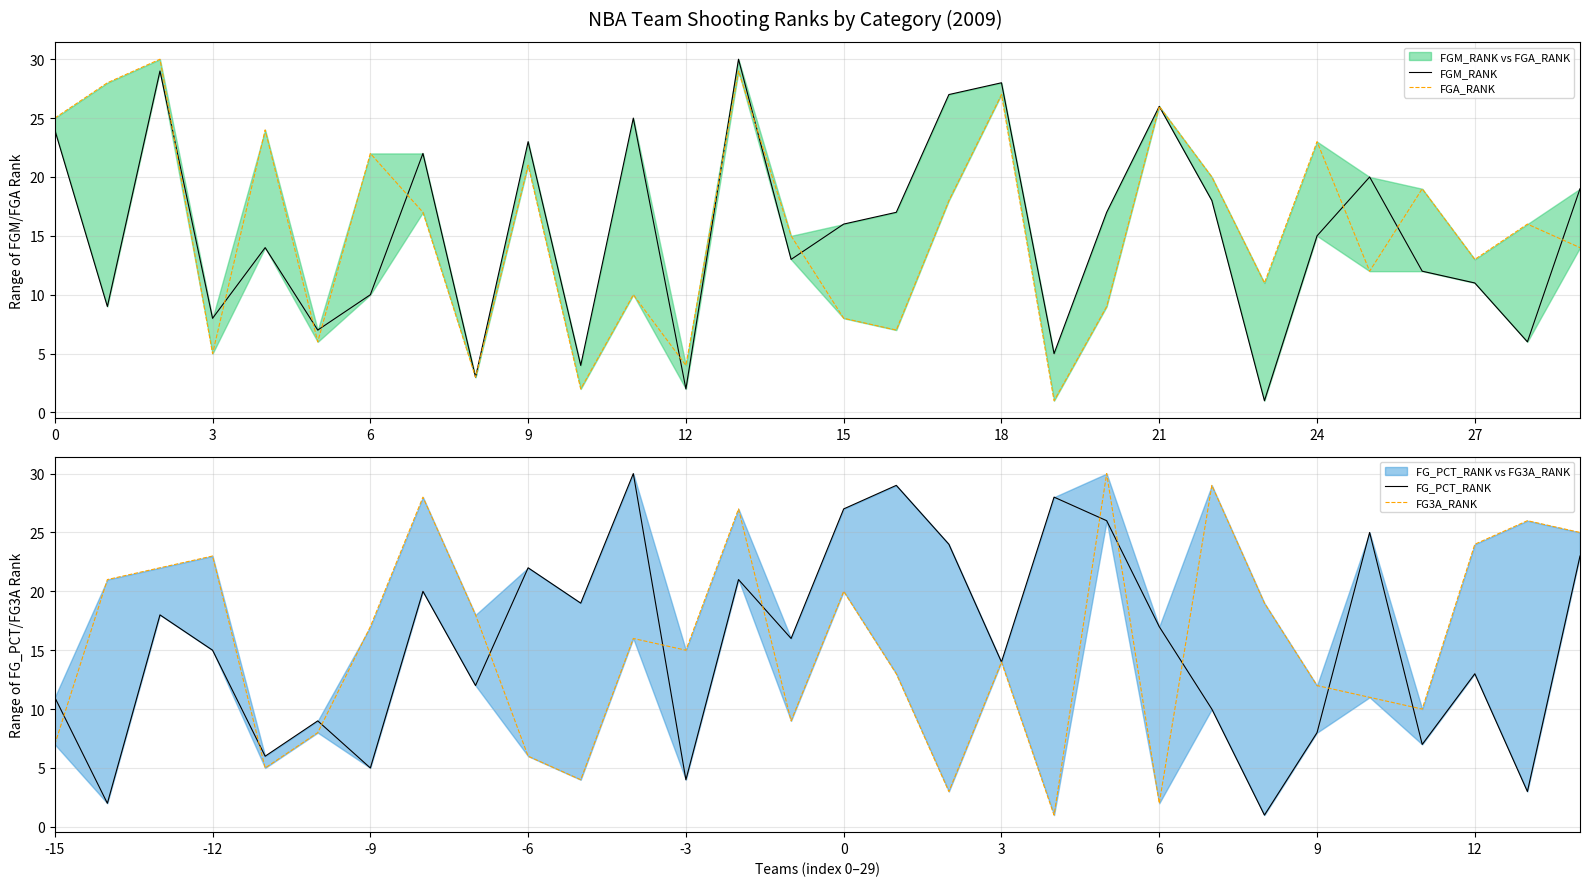

True or false: FG_PCT_RANK and FGM_RANK intersect in this chart.

True